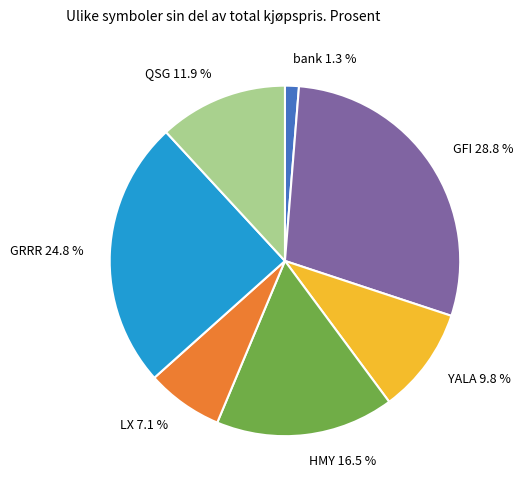

Approximately how many times larger is the value at GRRR compared to LX?

3.5